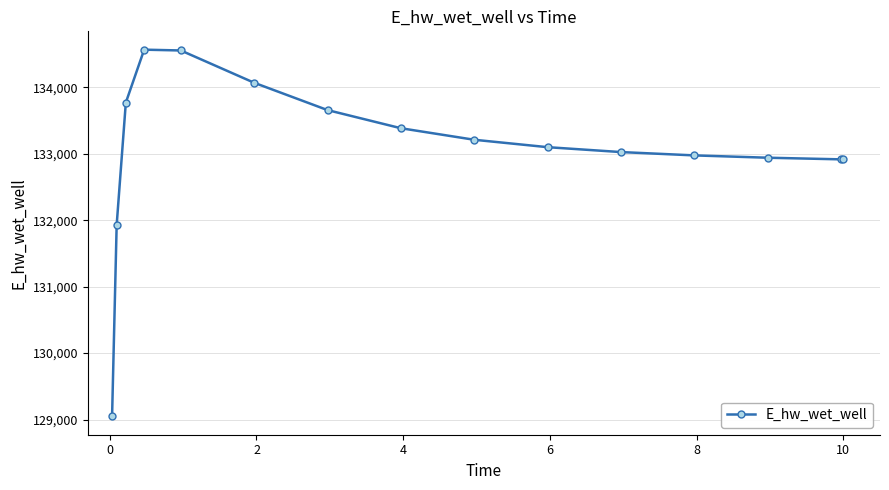

Does the chart have visible grid lines?

Yes